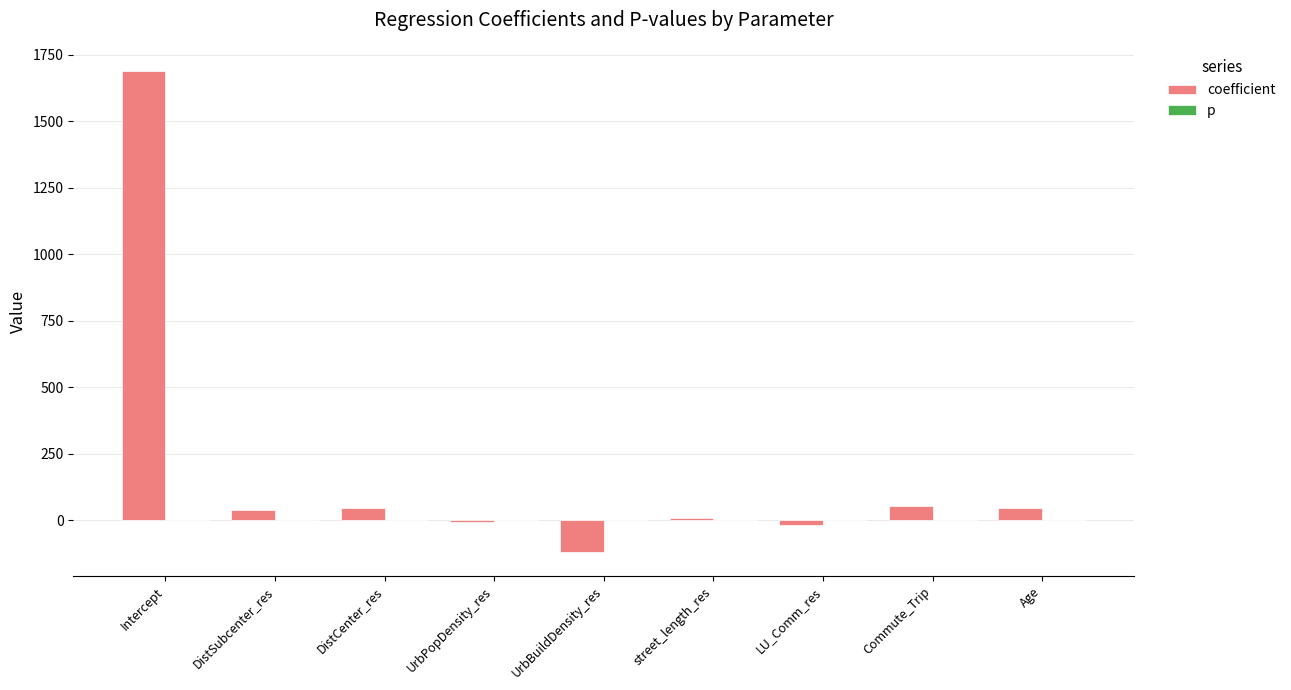

The coefficient series shows 46.4 at DistCenter_res. True or false?

True